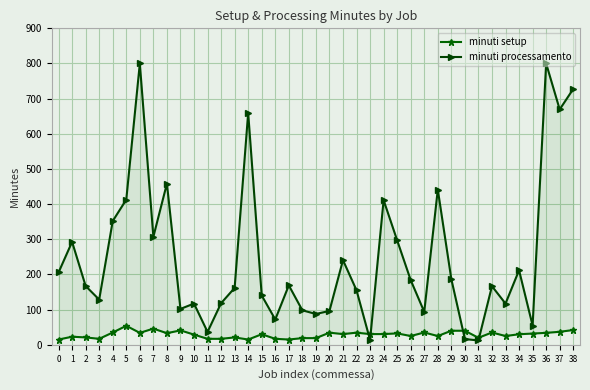

What is the minimum value for minuti processamento?

12.4